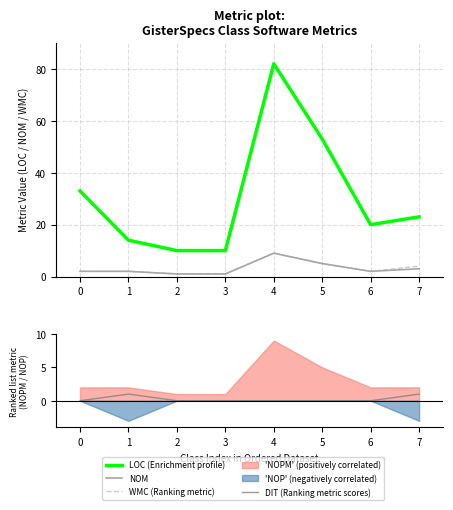

Reading right to left, what are all the values shown in this chart?

LOC (Enrichment profile): 23	20	53	82	10	10	14	33
NOM: 3	2	5	9	1	1	2	2
WMC (Ranking metric): 4	2	5	9	1	1	2	2
DIT (Ranking metric scores): 1	0	0	0	0	0	1	0